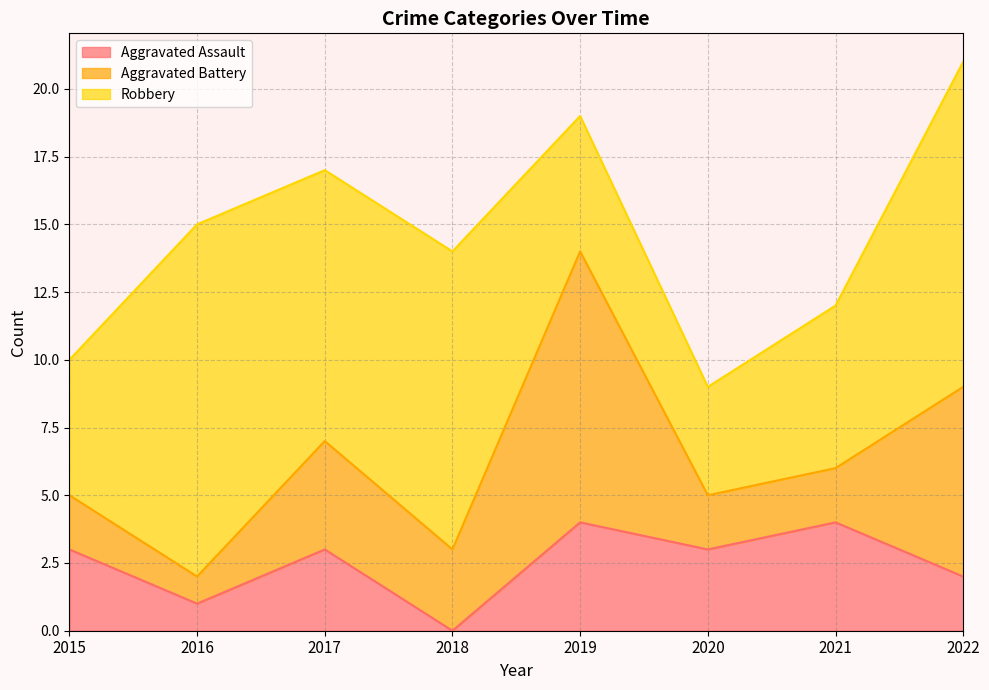

True or false: Aggravated Battery and Aggravated Assault cross at least once.

True